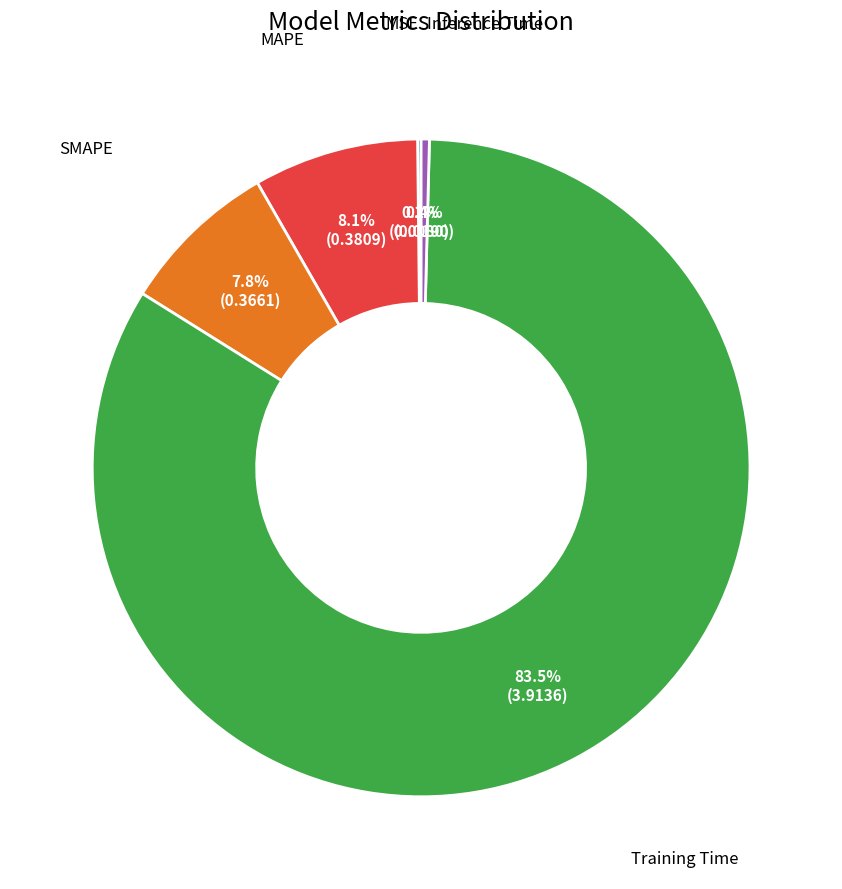

To the nearest percent, what is the average slice percentage?

20%